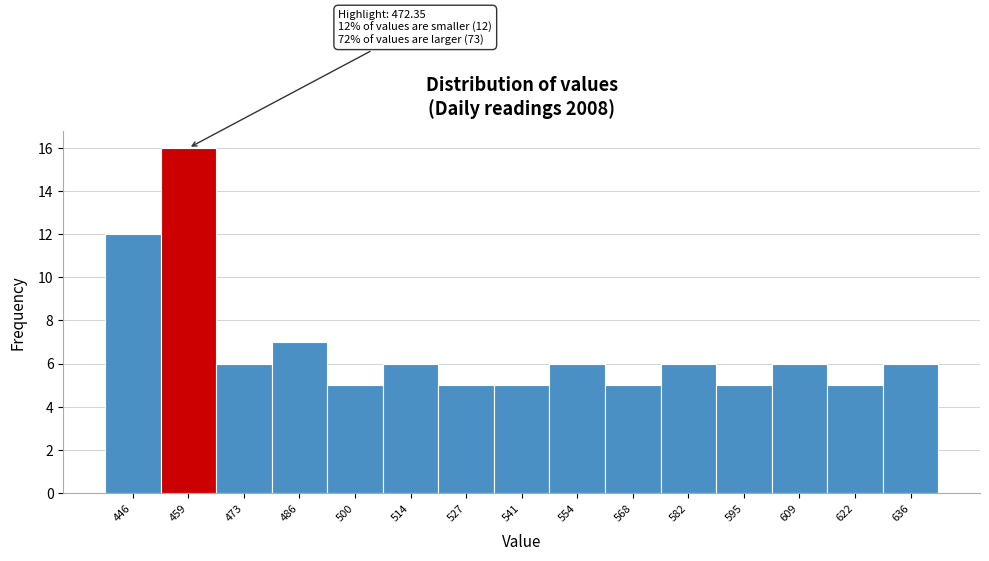

Reading left to right, transcribe all the data shown in this chart.

12	16	6	7	5	6	5	5	6	5	6	5	6	5	6